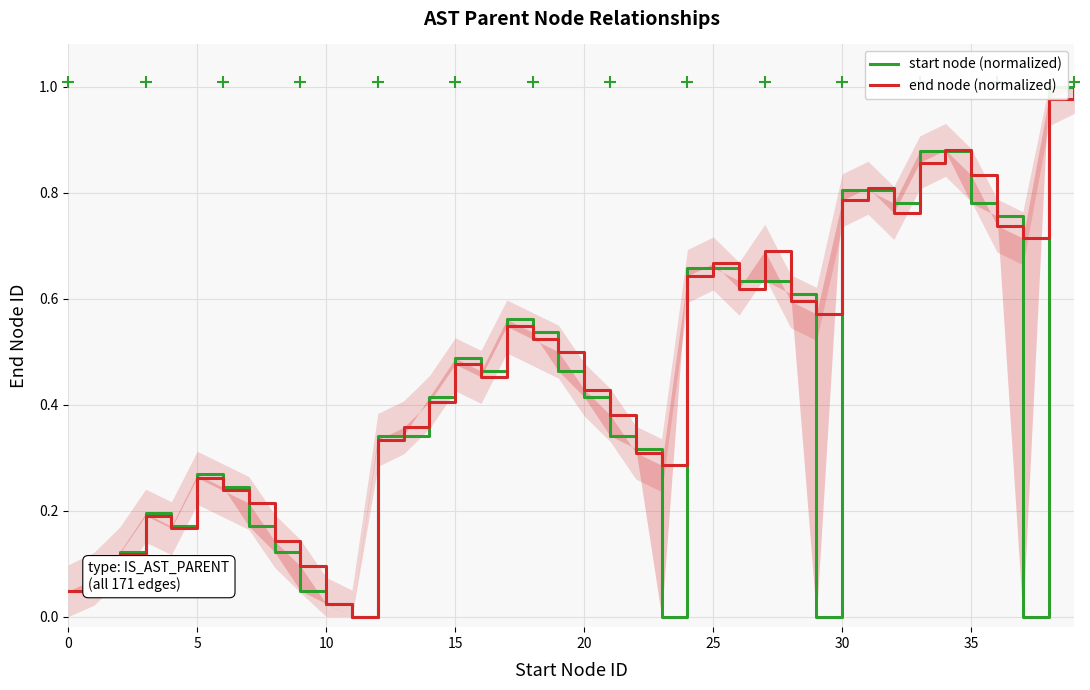

What is the difference between the maximum and minimum values in the end node (normalized) series?

1.0